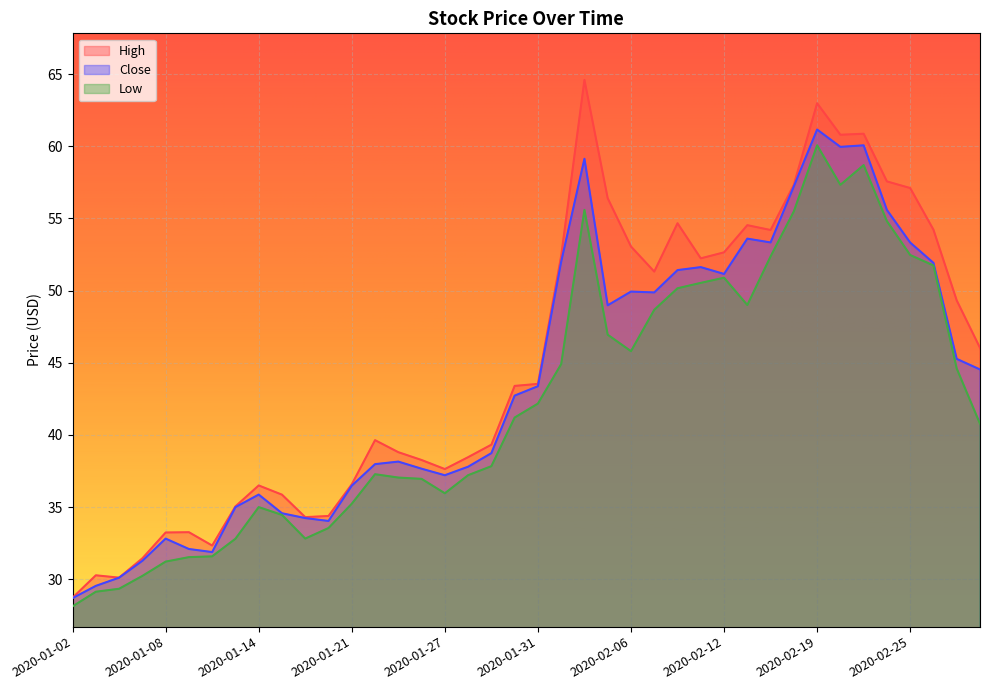

What is the minimum value shown in the chart?

28.1